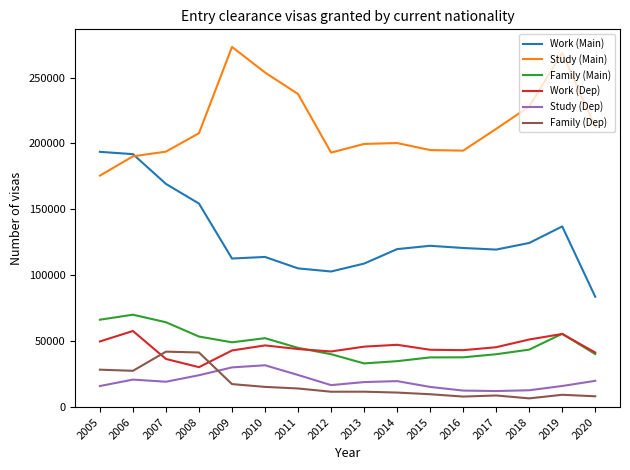

What is the approximate value of Family (Dep) at 2011, to the nearest 100?

14200